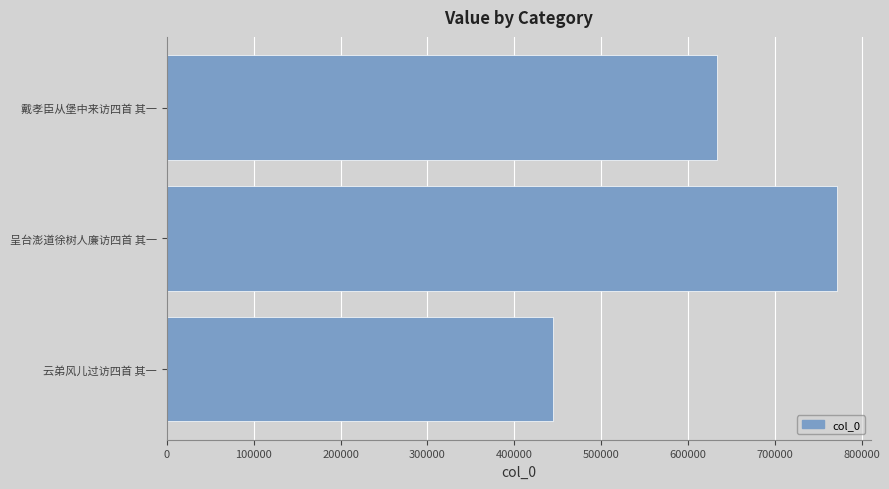

Does the chart contain any negative values?

No